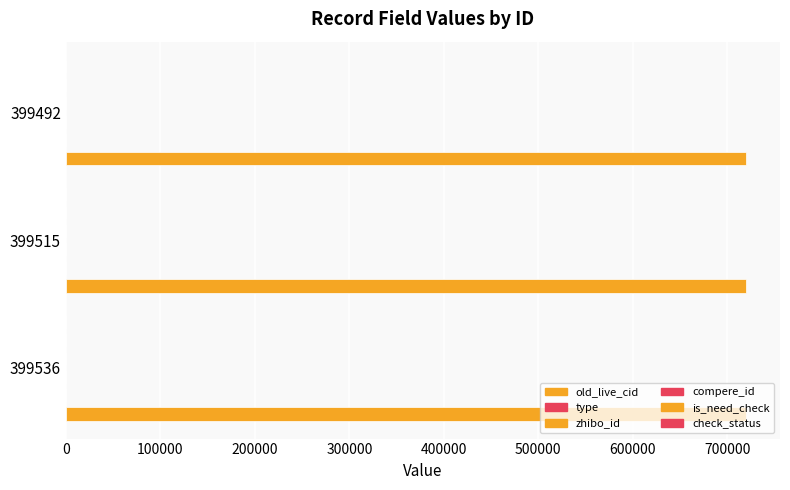

Is the value of is_need_check at 100000 greater than the value of check_status at 100000?

No